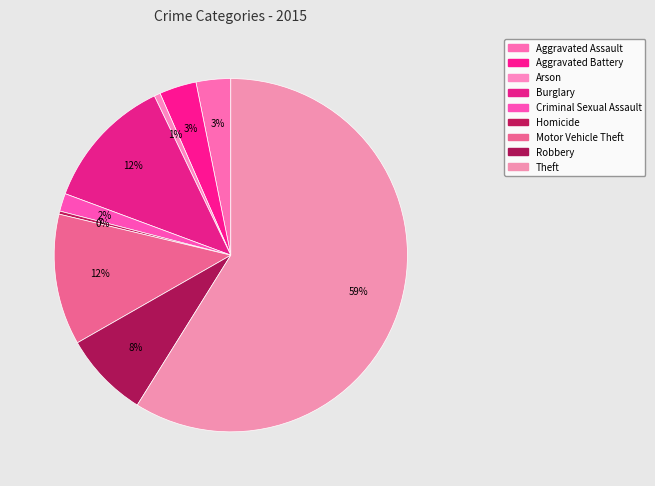

Does Theft represent more than half of the total?

Yes